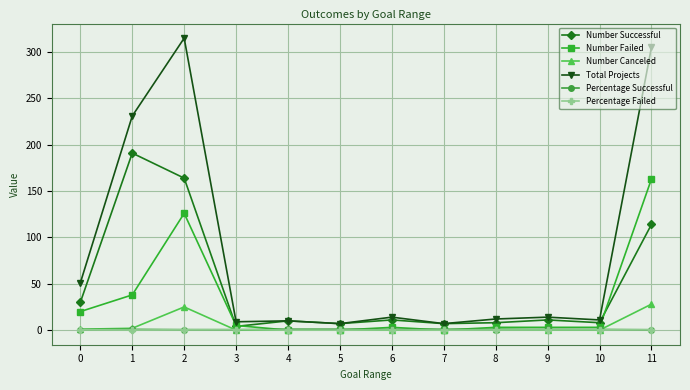

The value of Number Successful at 11 is 114.0. True or false?

True